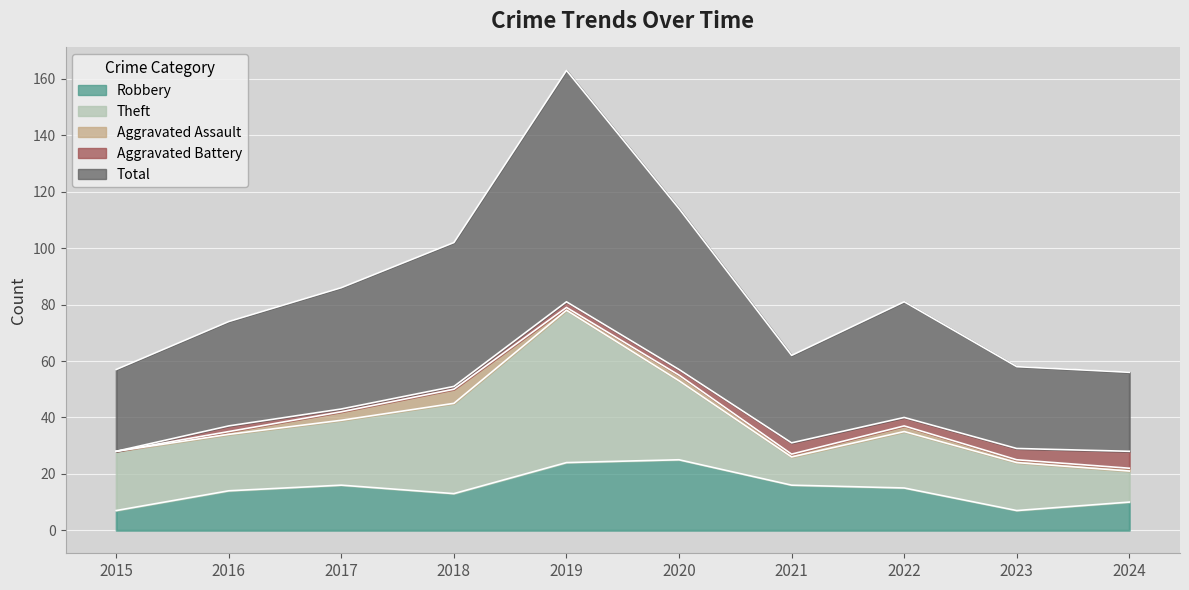

Reading left to right, what are all the values shown in this chart?

Robbery: 2015=7	2016=14	2017=16	2018=13	2019=24	2020=25	2021=16	2022=15	2023=7	2024=10
Theft: 2015=21	2016=20	2017=23	2018=32	2019=54	2020=28	2021=10	2022=20	2023=17	2024=11
Aggravated Assault: 2015=0	2016=1	2017=3	2018=5	2019=1	2020=2	2021=1	2022=2	2023=1	2024=1
Aggravated Battery: 2015=0	2016=2	2017=1	2018=1	2019=2	2020=2	2021=4	2022=3	2023=4	2024=6
Total: 2015=29	2016=37	2017=43	2018=51	2019=82	2020=57	2021=31	2022=41	2023=29	2024=28